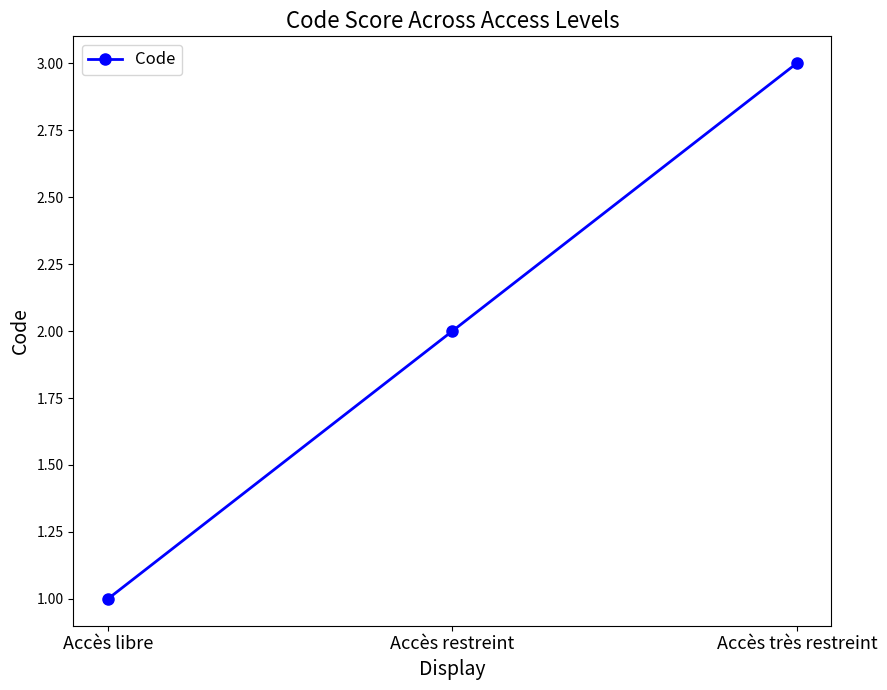

Read the value at Accès très restreint.

3